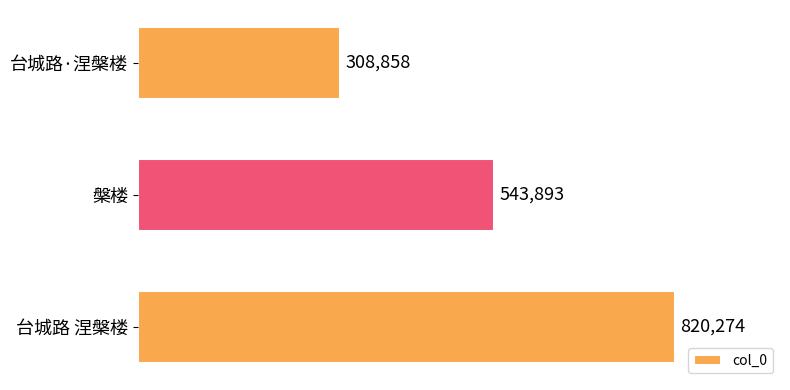

Reading top to bottom, extract all data points from this chart.

台城路·涅槃楼=308858	槃楼=543893	台城路 涅槃楼=820274